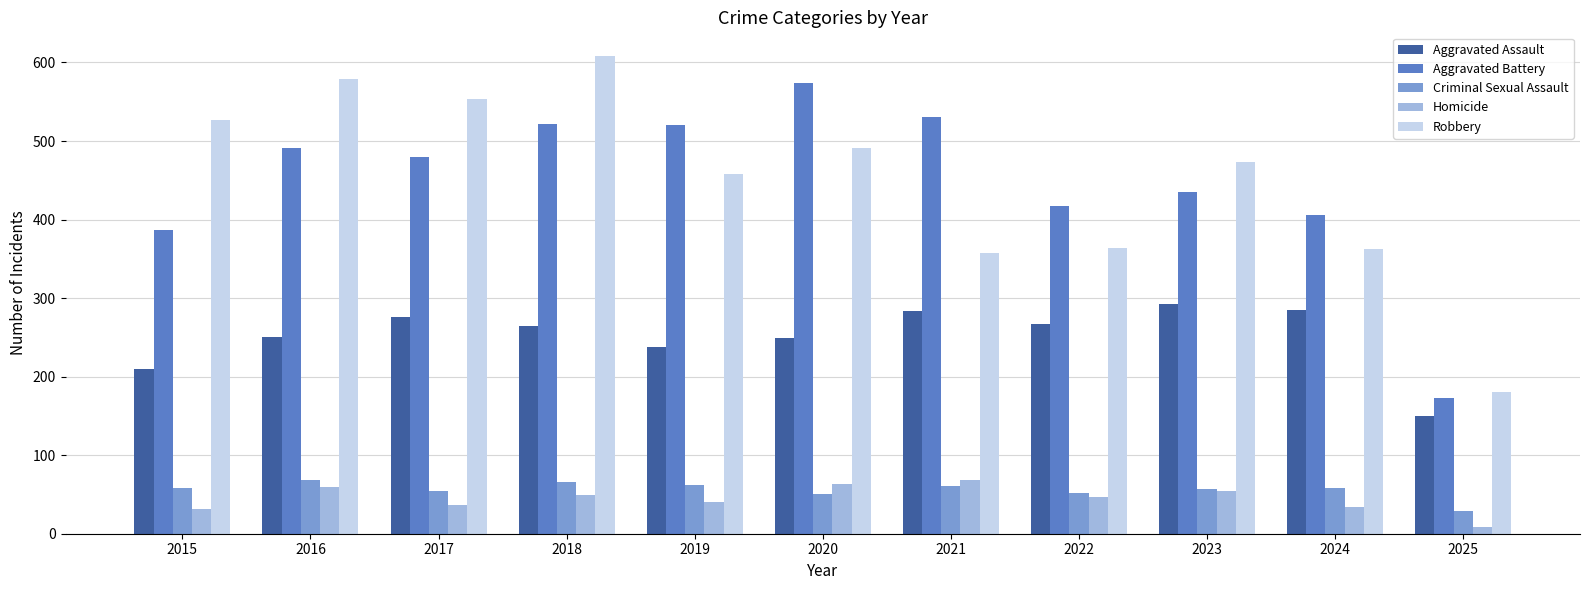

Is the value of Aggravated Assault at 2024 greater than the value of Robbery at 2019?

No